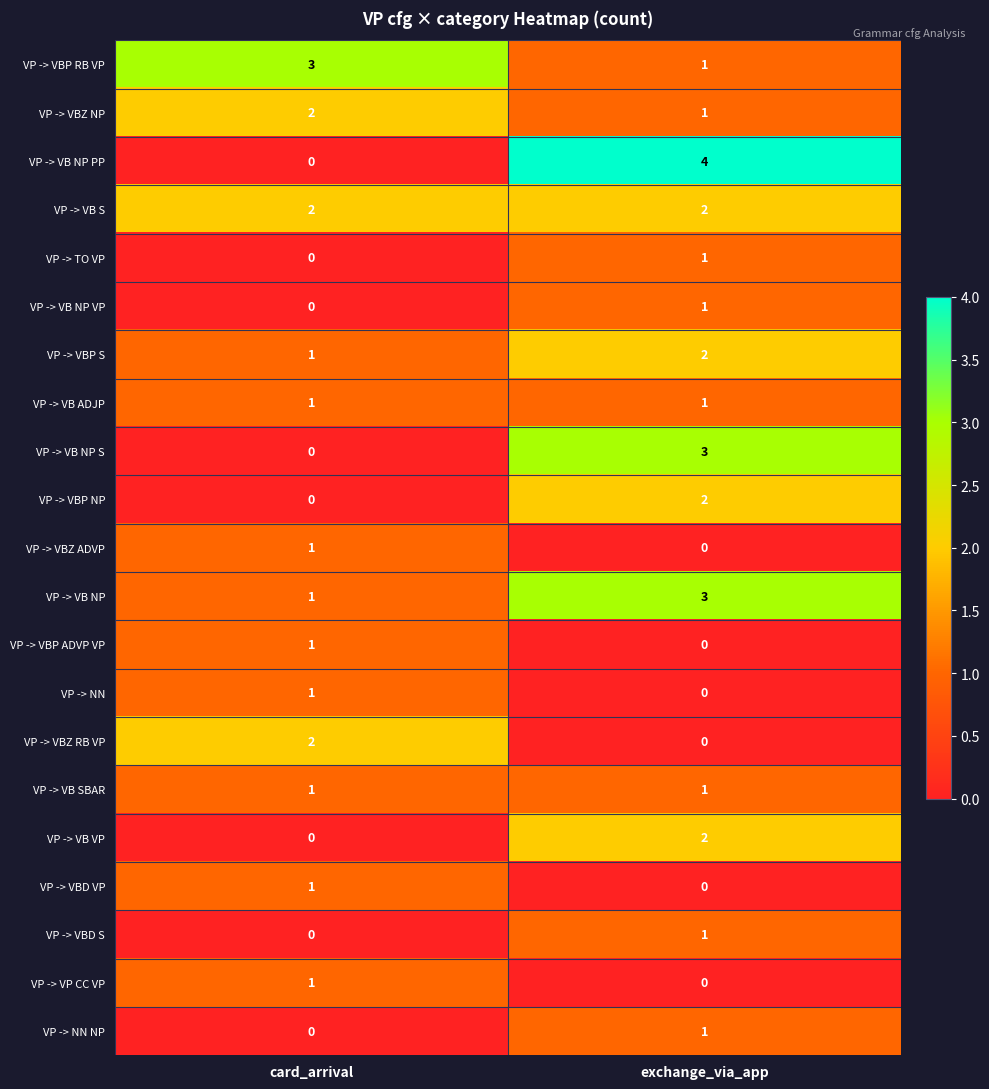

At which label does VP -> VB NP PP reach its minimum?

card_arrival